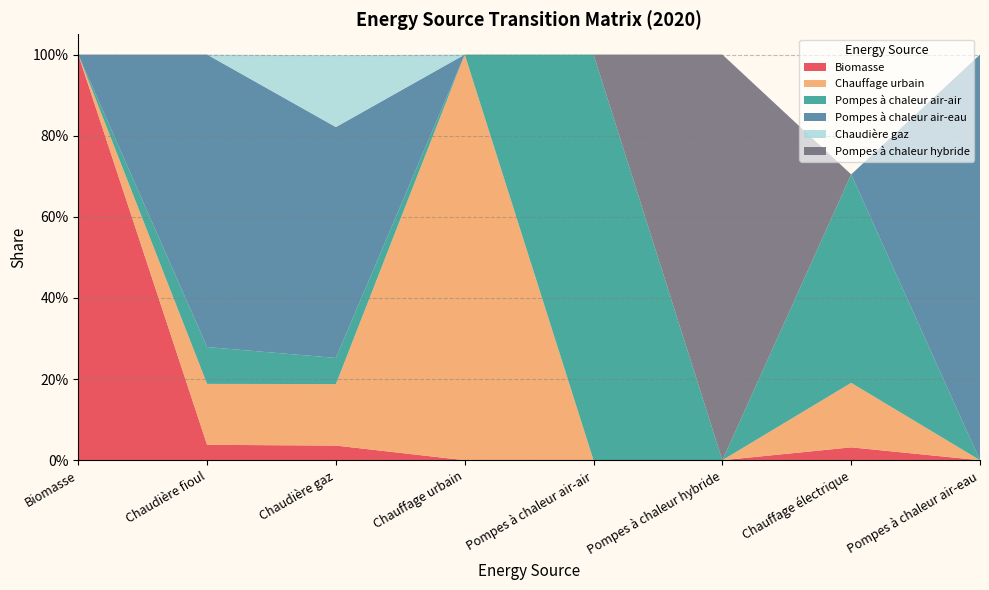

Reading left to right, transcribe all the data shown in this chart.

Biomasse: Biomasse=1.0	Chaudière fioul=0.0	Chaudière gaz=0.0	Chauffage urbain=0.0	Pompes à chaleur air-air=0.0	Pompes à chaleur hybride=0.0	Chauffage électrique=0.0	Pompes à chaleur air-eau=0.0
Chauffage urbain: Biomasse=0.0	Chaudière fioul=0.2	Chaudière gaz=0.2	Chauffage urbain=1.0	Pompes à chaleur air-air=0.0	Pompes à chaleur hybride=0.0	Chauffage électrique=0.2	Pompes à chaleur air-eau=0.0
Pompes à chaleur air-air: Biomasse=0.0	Chaudière fioul=0.1	Chaudière gaz=0.1	Chauffage urbain=0.0	Pompes à chaleur air-air=1.0	Pompes à chaleur hybride=0.0	Chauffage électrique=0.5	Pompes à chaleur air-eau=0.0
Pompes à chaleur air-eau: Biomasse=0.0	Chaudière fioul=0.7	Chaudière gaz=0.6	Chauffage urbain=0.0	Pompes à chaleur air-air=0.0	Pompes à chaleur hybride=0.0	Chauffage électrique=0.0	Pompes à chaleur air-eau=1.0
Chaudière gaz: Biomasse=0.0	Chaudière fioul=0.0	Chaudière gaz=0.2	Chauffage urbain=0.0	Pompes à chaleur air-air=0.0	Pompes à chaleur hybride=0.0	Chauffage électrique=0.0	Pompes à chaleur air-eau=0.0
Pompes à chaleur hybride: Biomasse=0.0	Chaudière fioul=0.0	Chaudière gaz=0.0	Chauffage urbain=0.0	Pompes à chaleur air-air=0.0	Pompes à chaleur hybride=1.0	Chauffage électrique=0.0	Pompes à chaleur air-eau=0.0